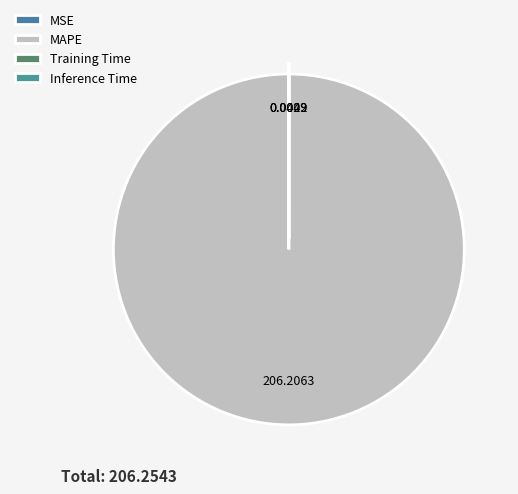

True or false: MAPE accounts for 100% of the total.

True